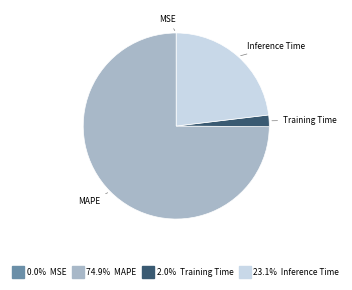

Does any single category account for the majority?

Yes